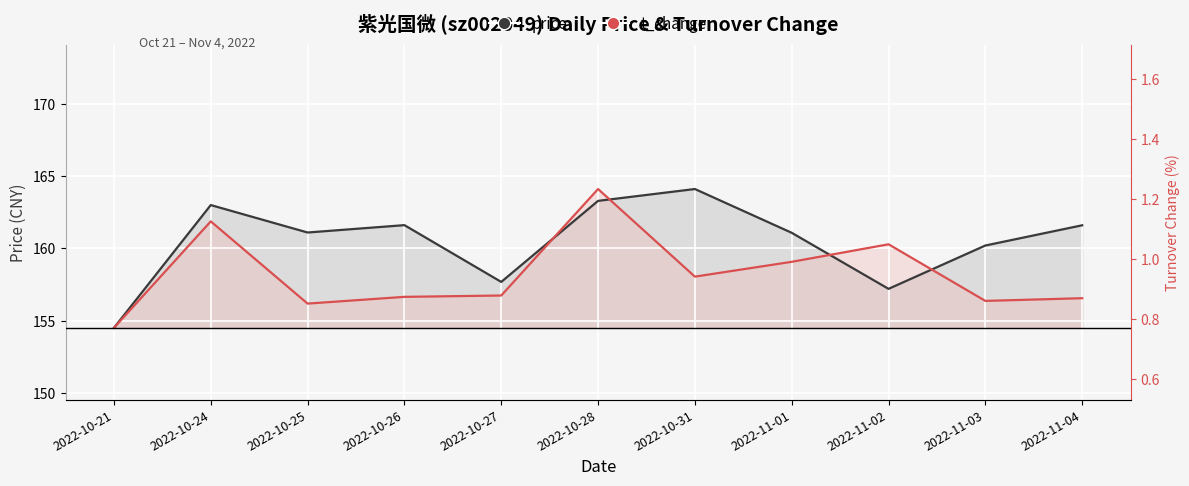

At how many categories does at least one series exceed 163?

2